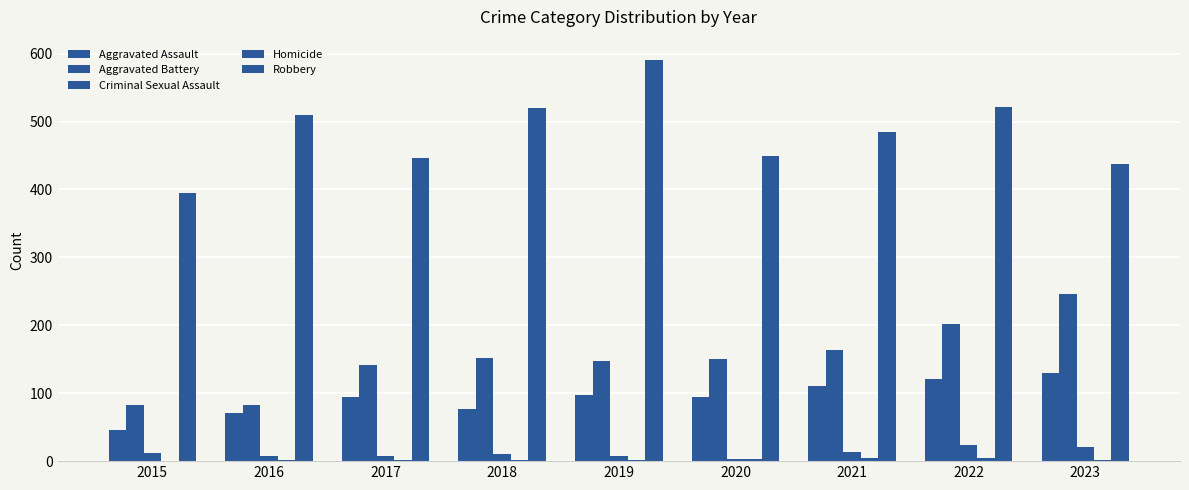

How many groups of bars are there?

9